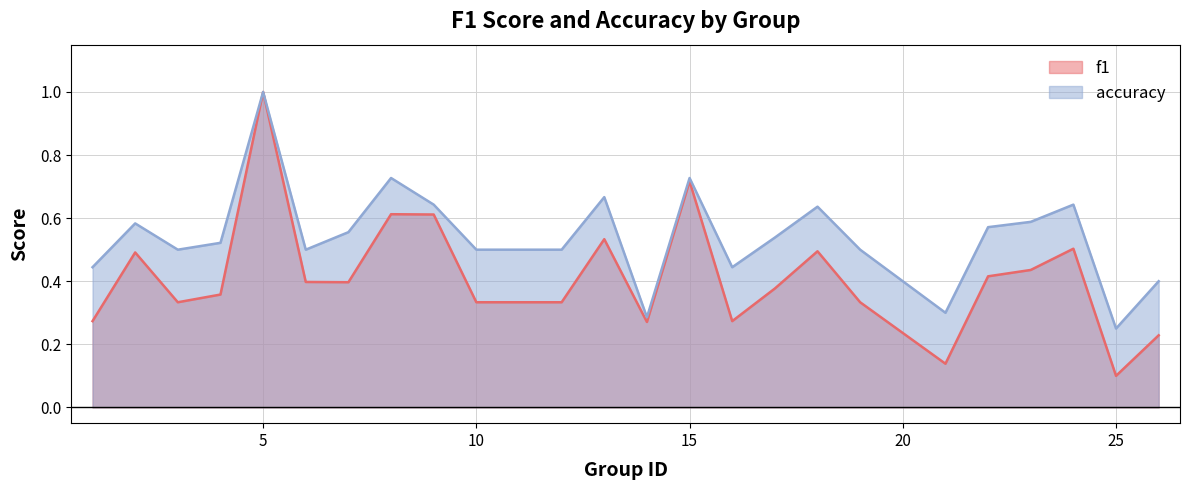

What is the sum of all accuracy values?

13.0